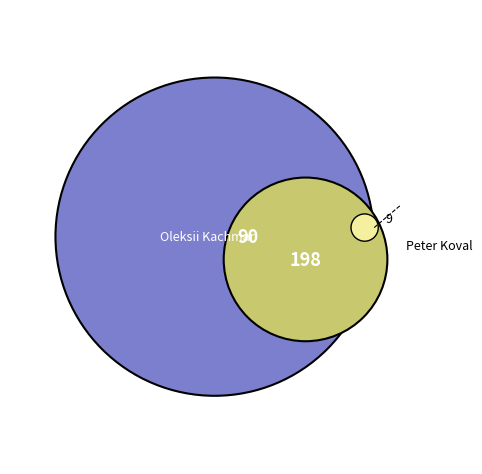

Does Peter Koval (01.03.2018) represent more than half of the total?

No